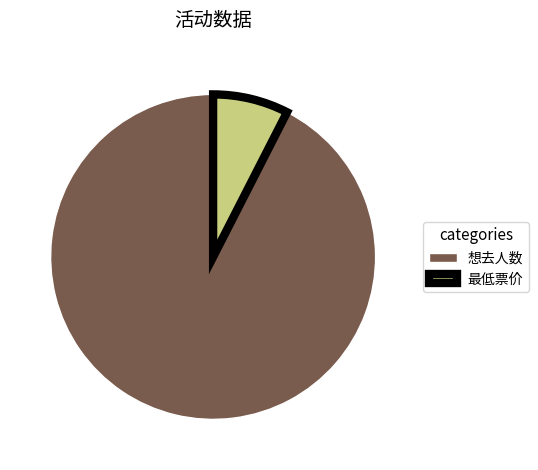

What is the majority slice?

想去人数